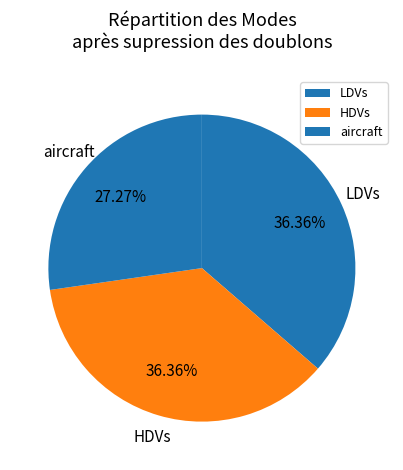

Count the number of slices in the pie.

3